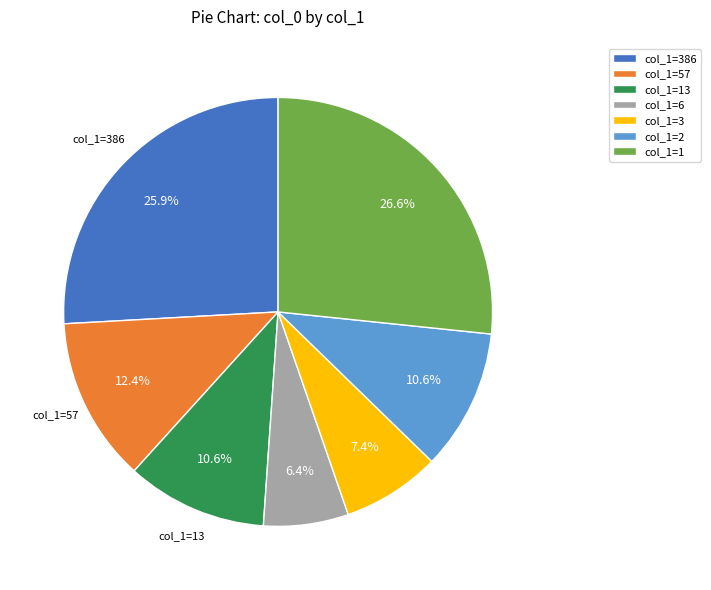

Which has a higher value, col_1=13 or col_1=6?

col_1=13